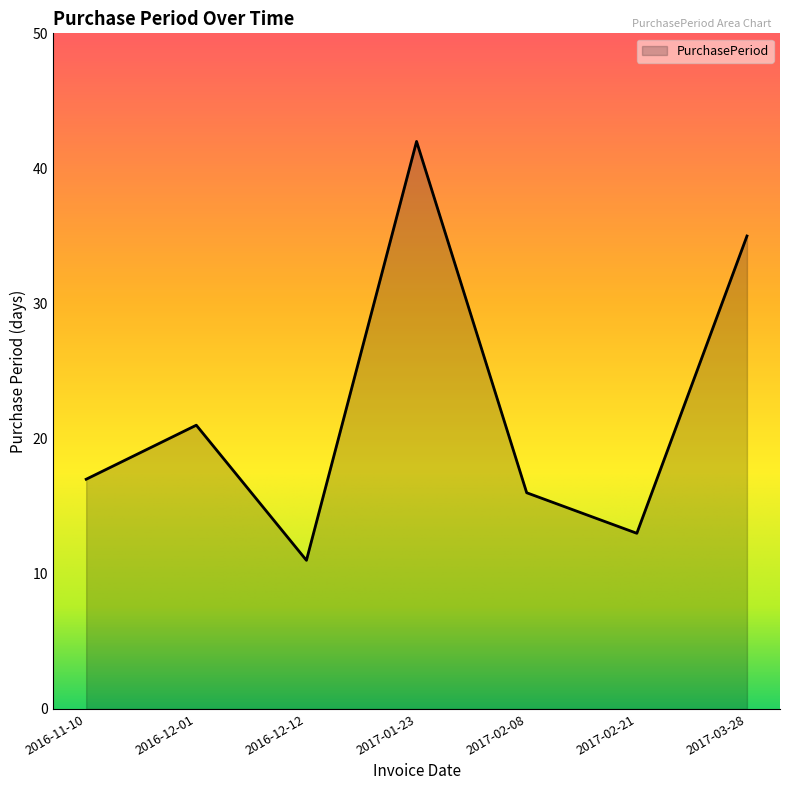

Read the value at 2016-11-10.

17